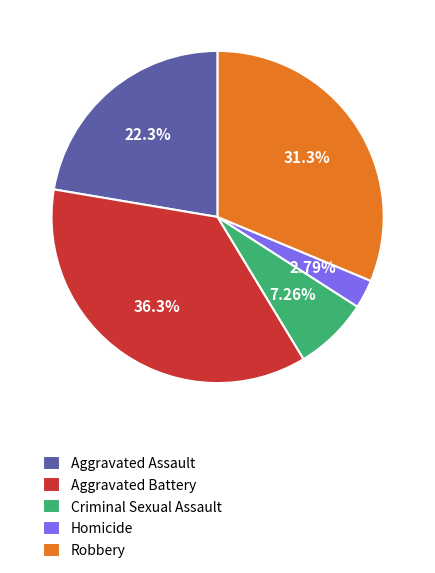

How many segments does this pie chart have?

5